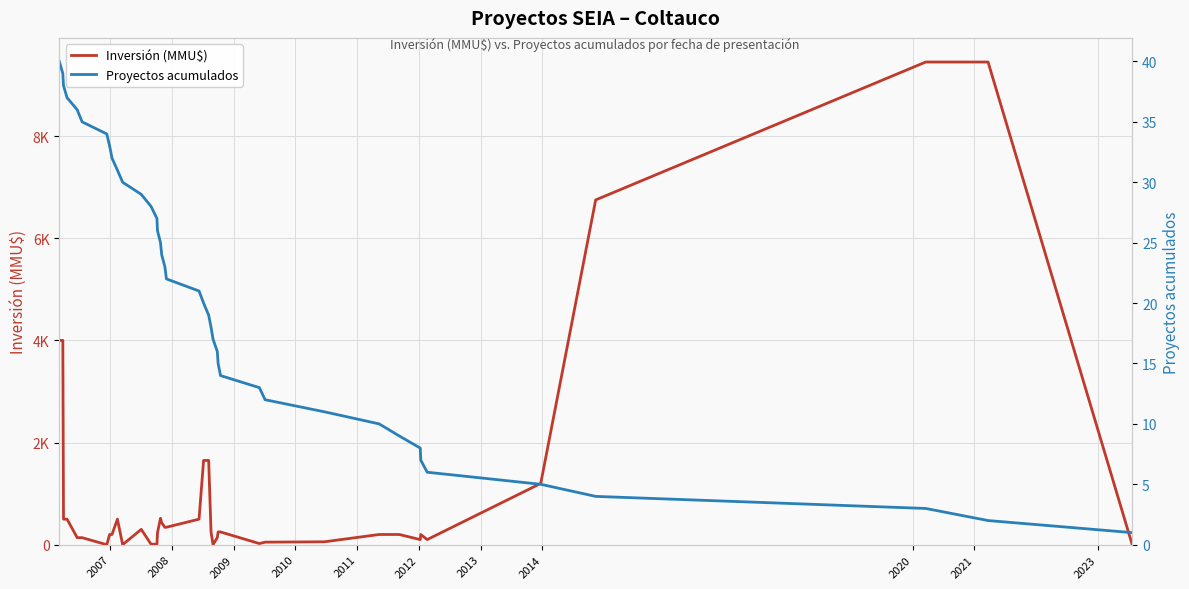

What is the value of the Inversión (MMU$) point at the 19th from the left?

342